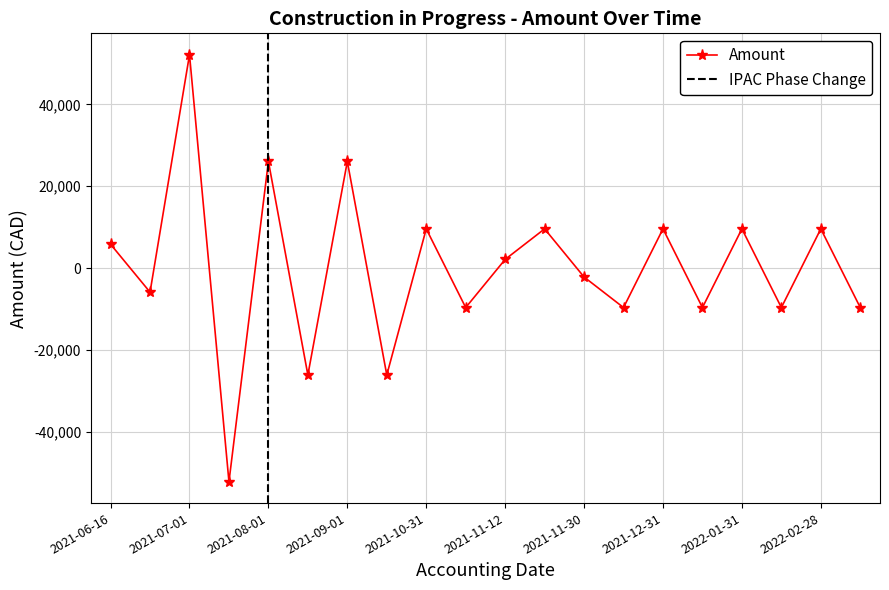

At which category does the chart reach its minimum across all series?

2021-07-31